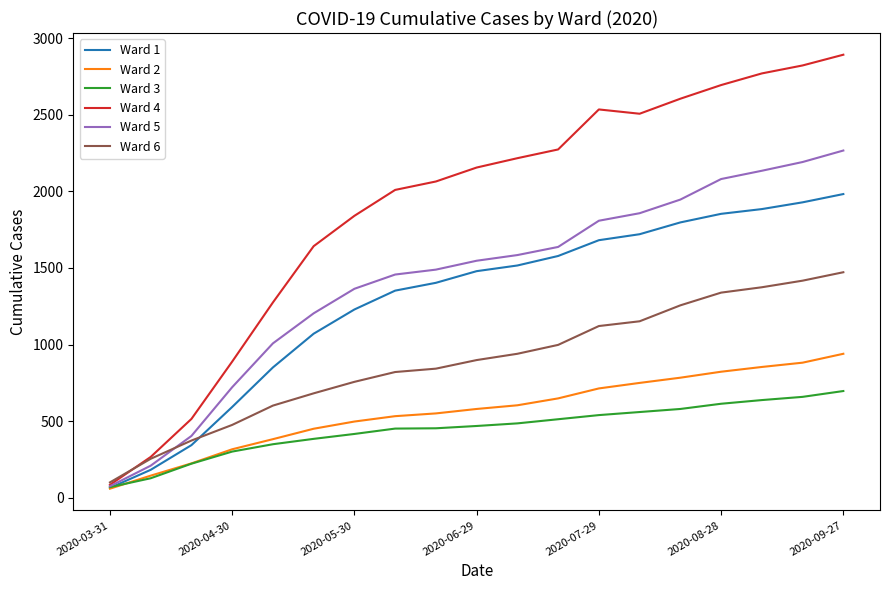

True or false: Ward 6 and Ward 3 cross at least once.

False